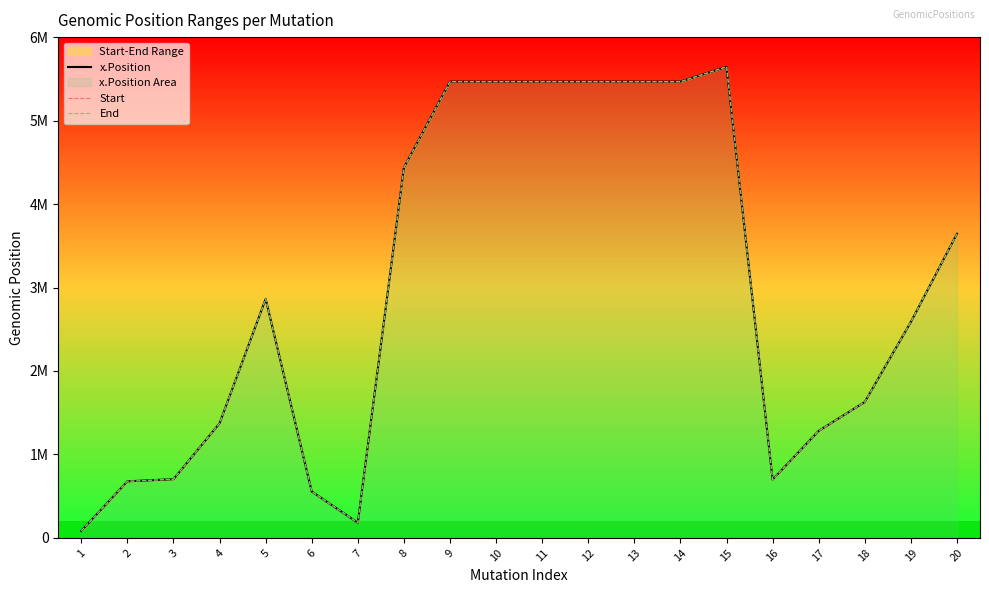

What is the difference between the maximum and minimum values in the x.Position series?

5560094